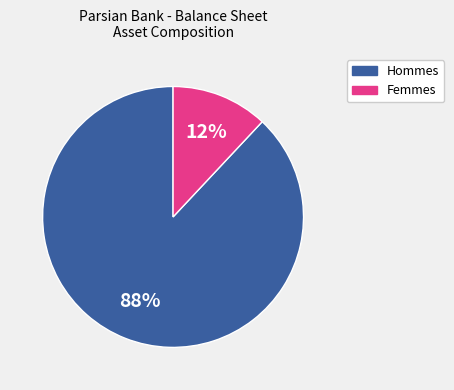

Does any single category account for the majority?

Yes